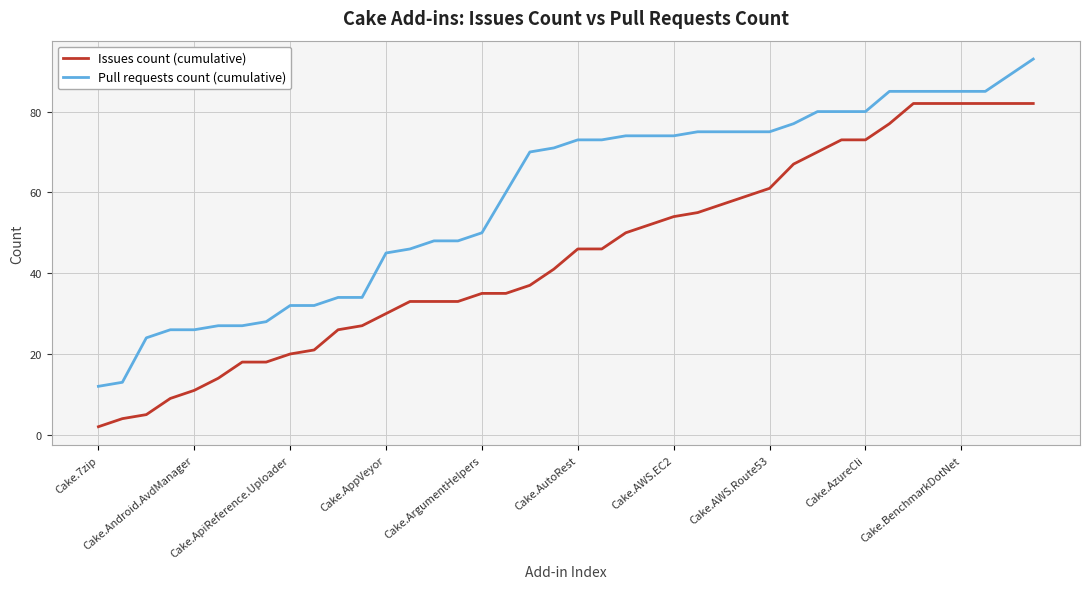

What is the minimum value for Issues count (cumulative)?

2